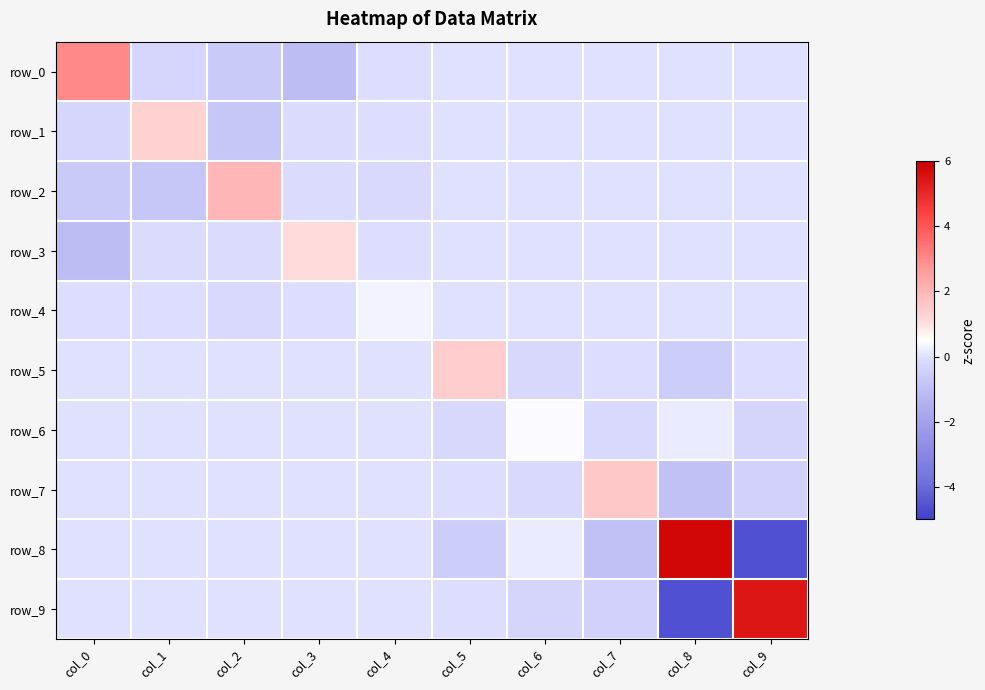

List the labels in order of row_1 value, largest first.

col_1, col_5, col_6, col_7, col_8, col_9, col_4, col_3, col_0, col_2